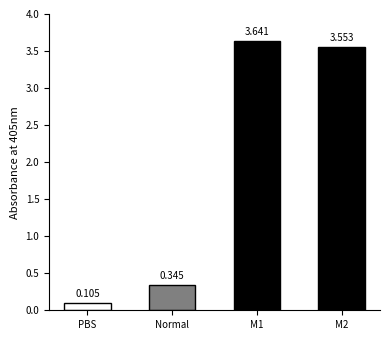

How many bars are there in total?

4